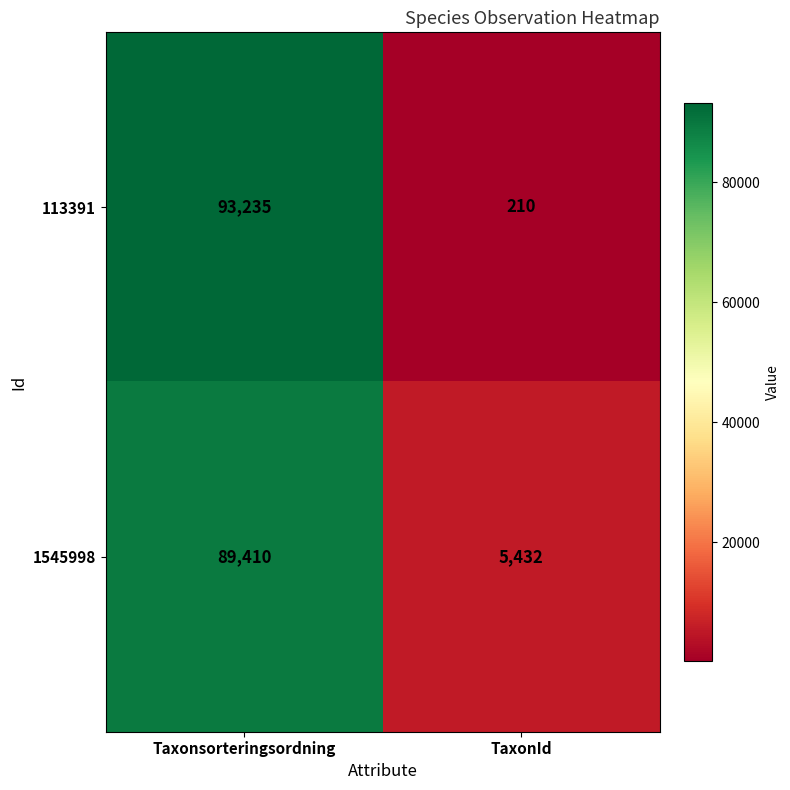

Reading left to right, what are all the values shown in this chart?

113391: 93235	210
1545998: 89410	5432